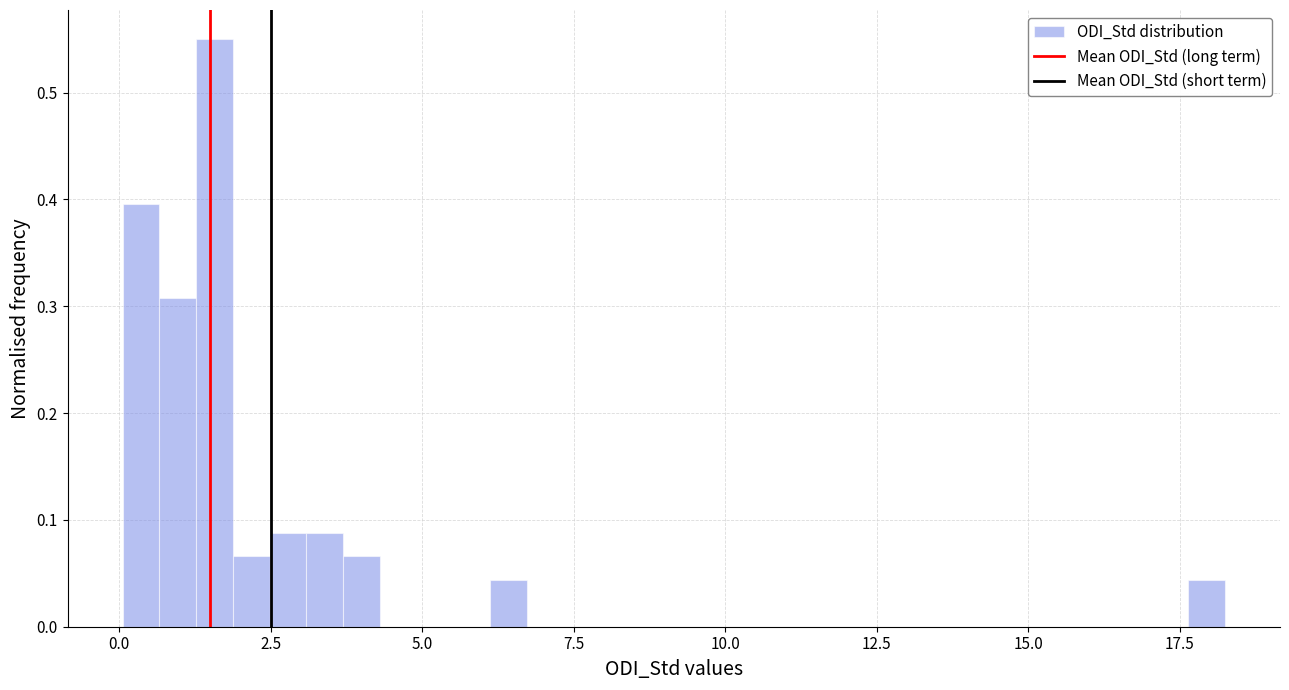

Read against the x-axis, roughly where is the centre of the tallest bar?

1.5